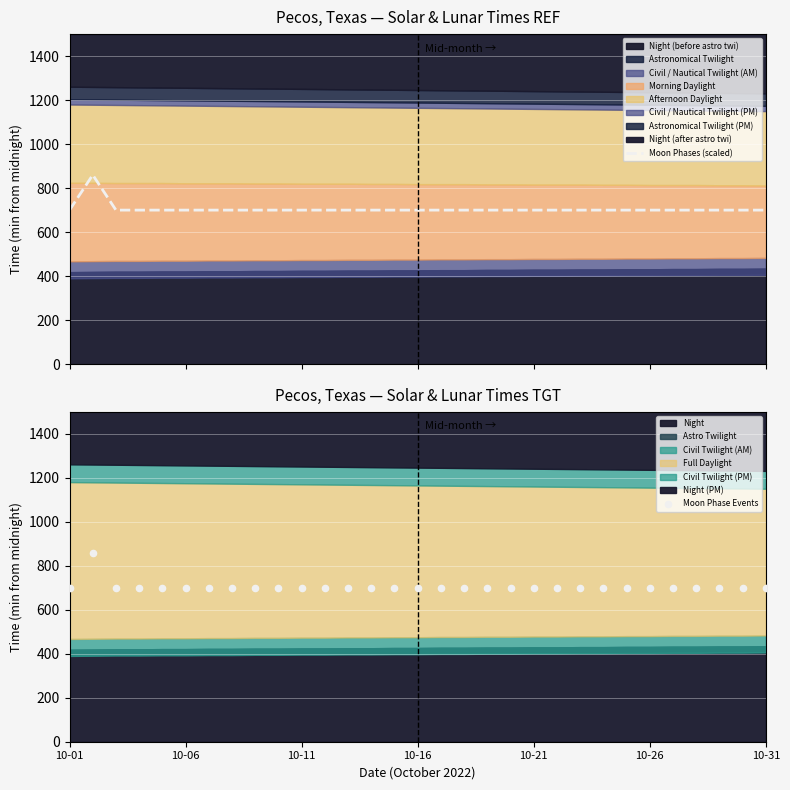

Which series has the largest Y range (max minus min)?

Moon Phases (scaled)